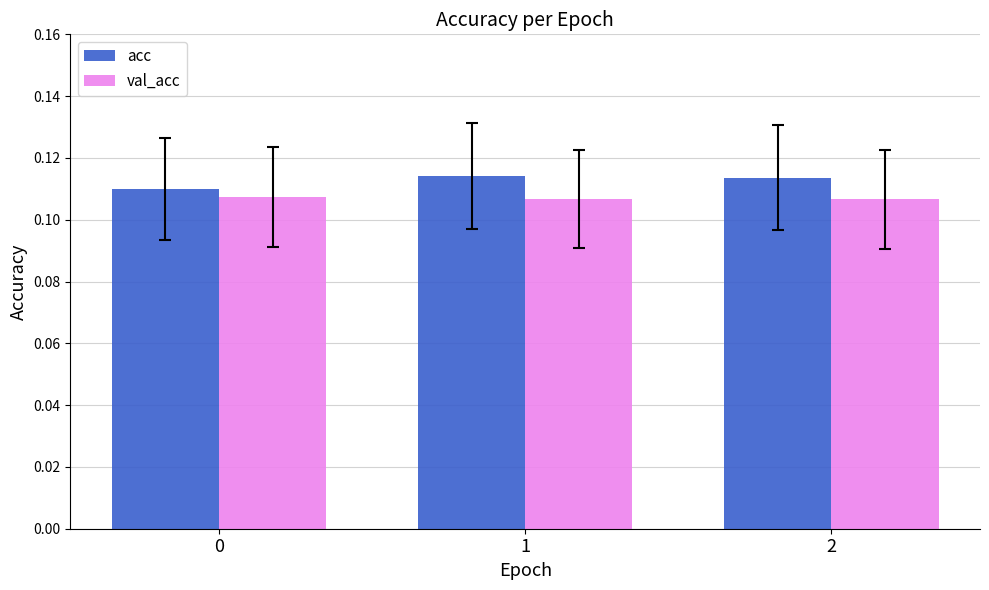

How many groups of bars are there?

3